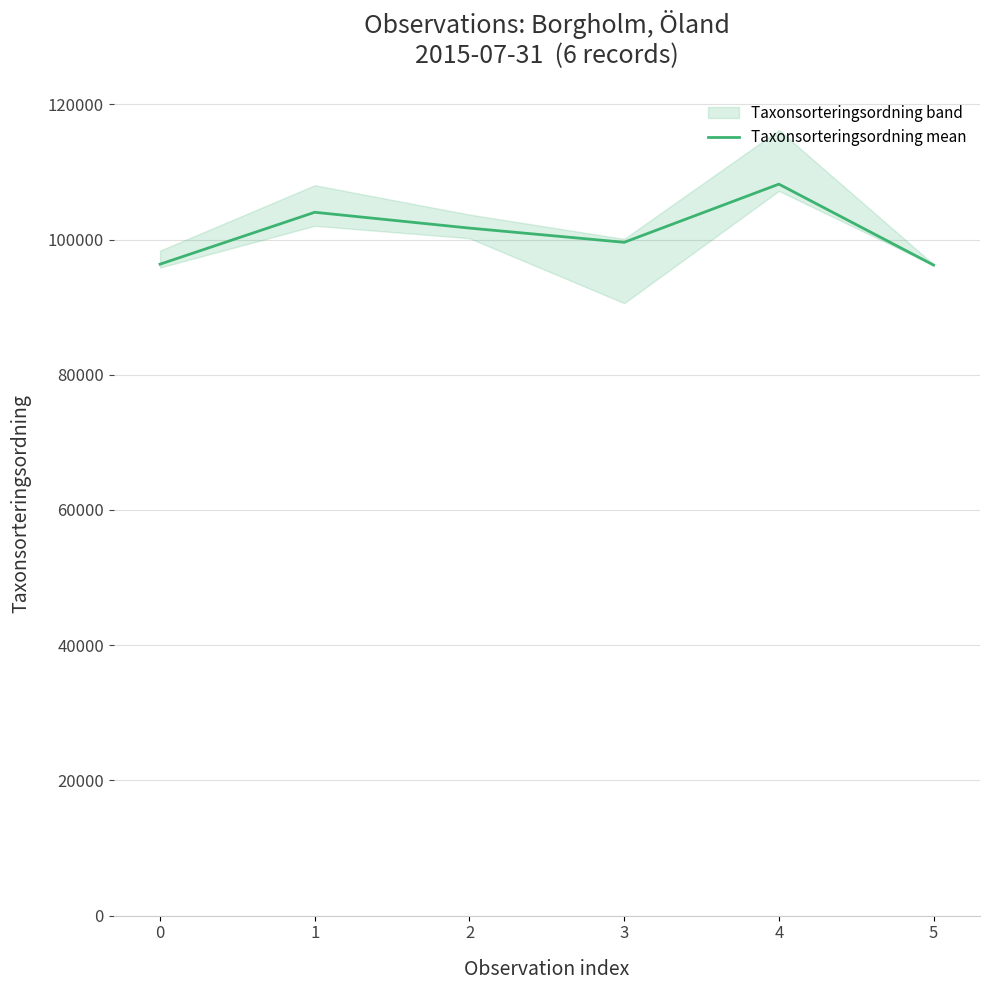

What is the change in value from 3 to 4?

+8604